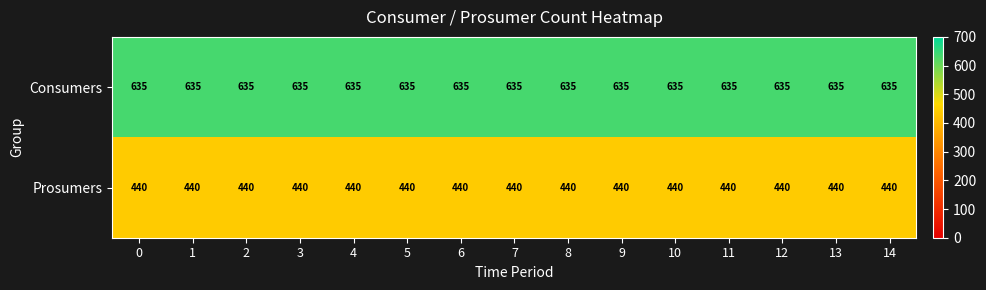

What is the spread (max minus min) of values at 11?

195